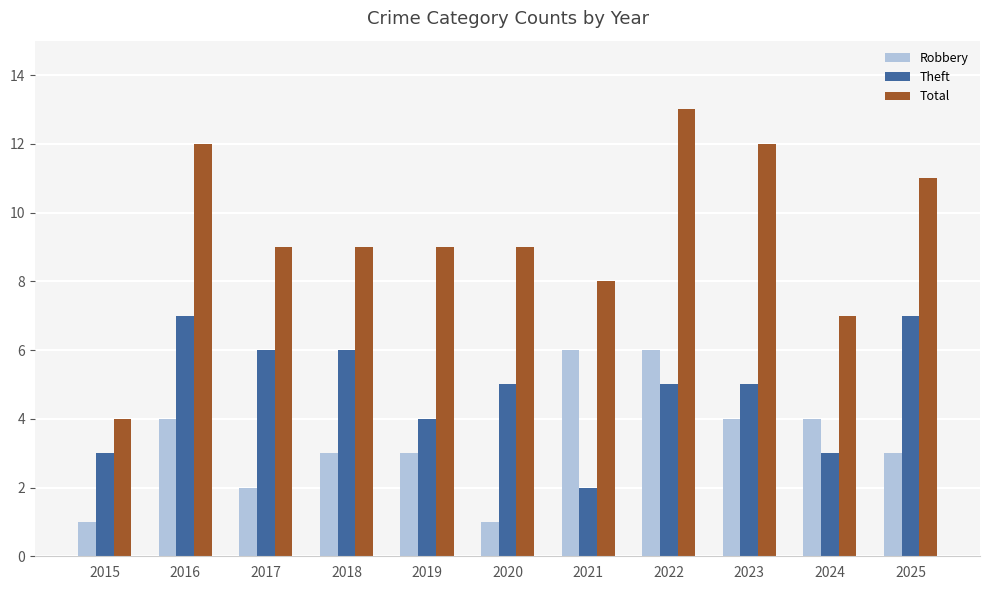

Which category has the lowest value in the Theft series?

2021